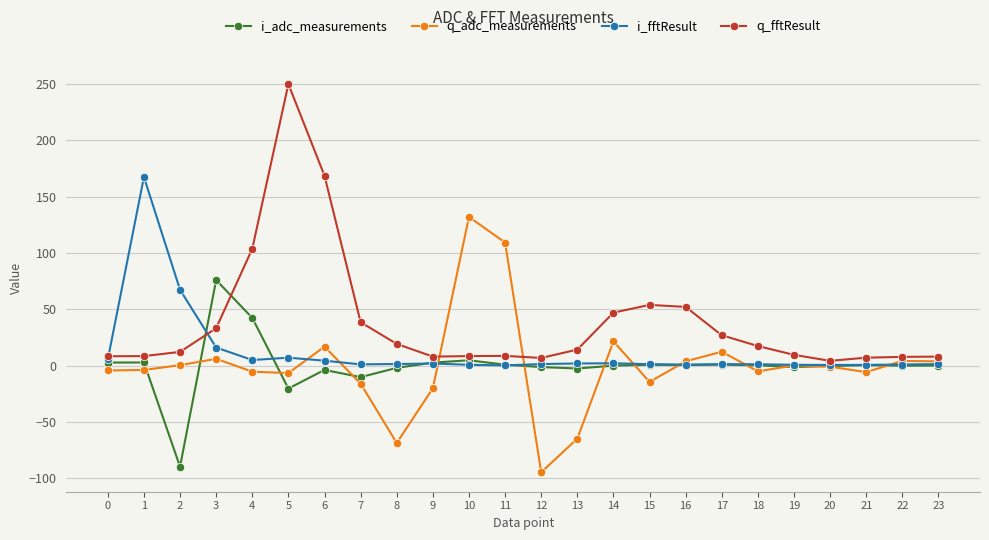

What is the difference between the maximum and minimum values in the q_adc_measurements series?

226.9